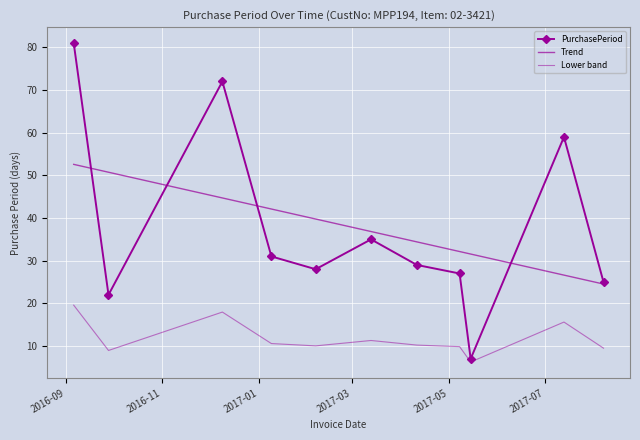

How many lines are shown in the chart?

3